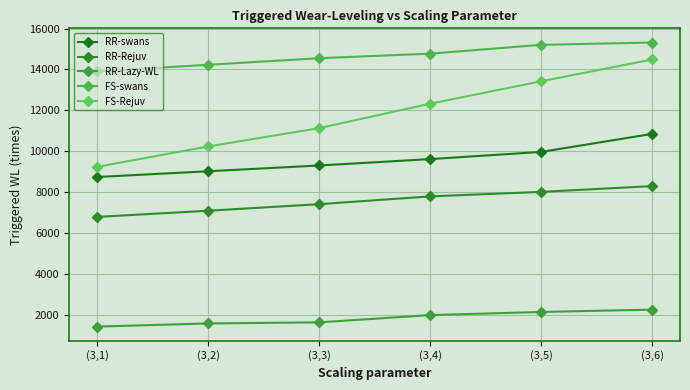

What are all the series names shown in the legend?

RR-swans, RR-Rejuv, RR-Lazy-WL, FS-swans, FS-Rejuv